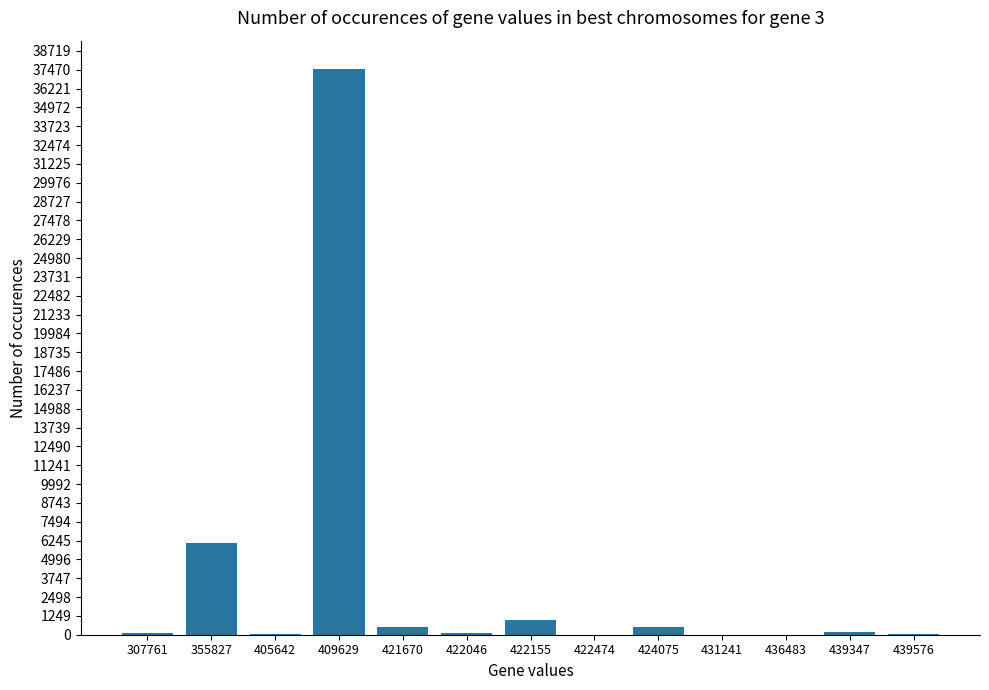

Is it true that the value at 409629 is 10222?

False